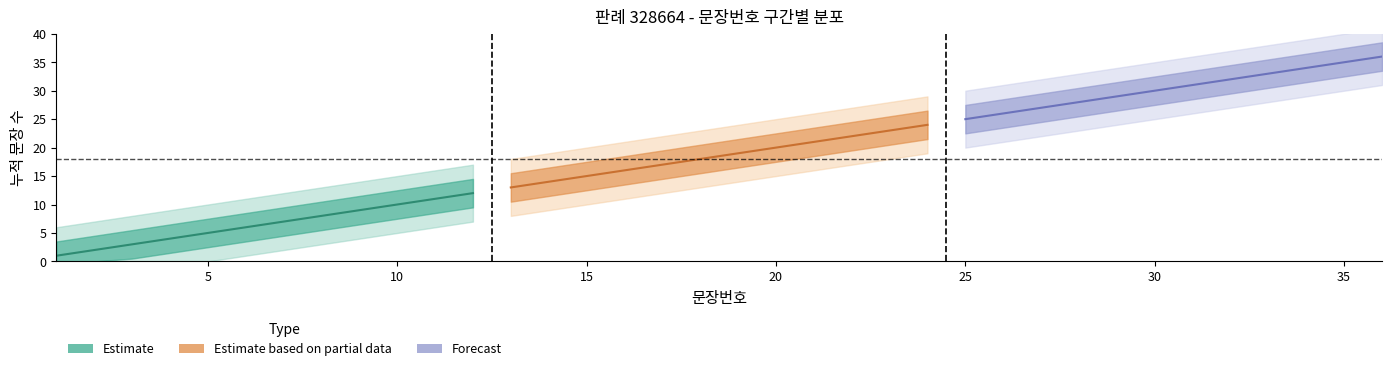

List the labels in order of value, smallest first.

1, 2, 3, 4, 5, 6, 7, 8, 9, 10, 11, 12, 13, 14, 15, 16, 17, 18, 19, 20, 21, 22, 23, 24, 25, 26, 27, 28, 29, 30, 31, 32, 33, 34, 35, 36